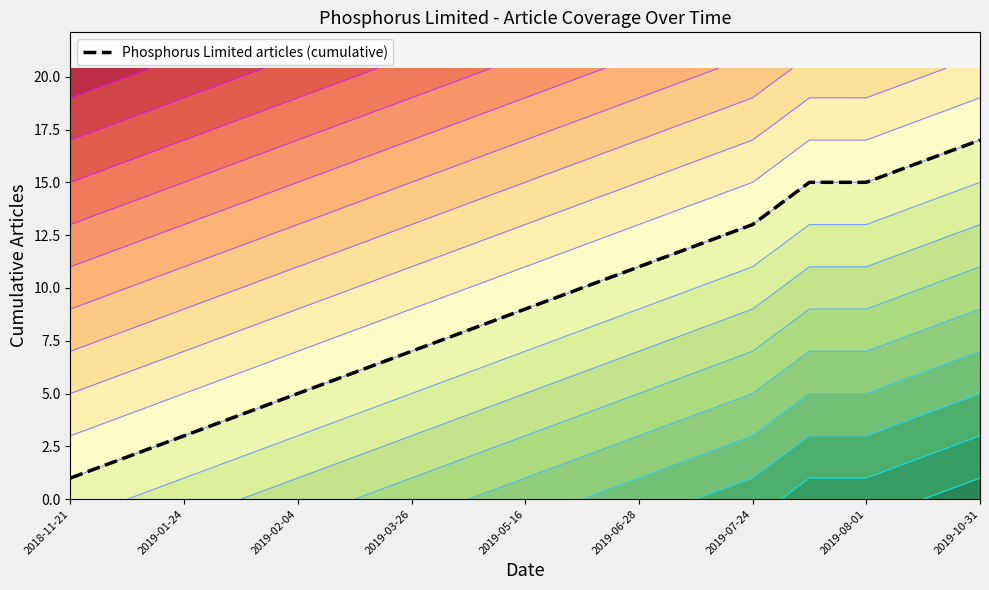

The Phosphorus Limited articles (cumulative) series shows 3 at 2019-01-24. True or false?

True